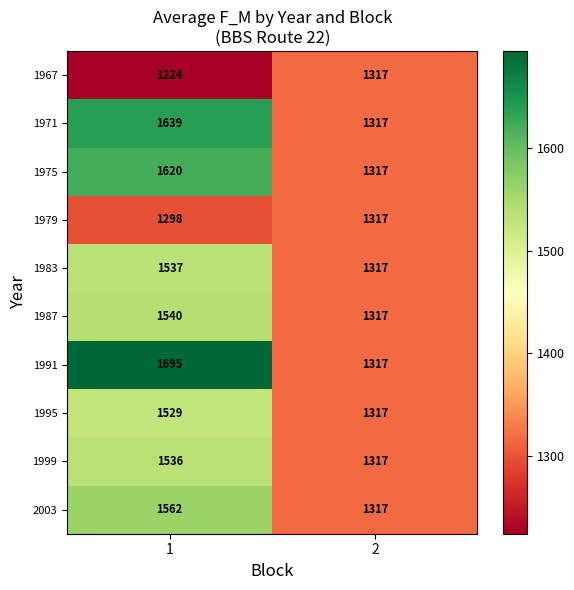

Between 1 and 2, which series saw the biggest shift?

1991